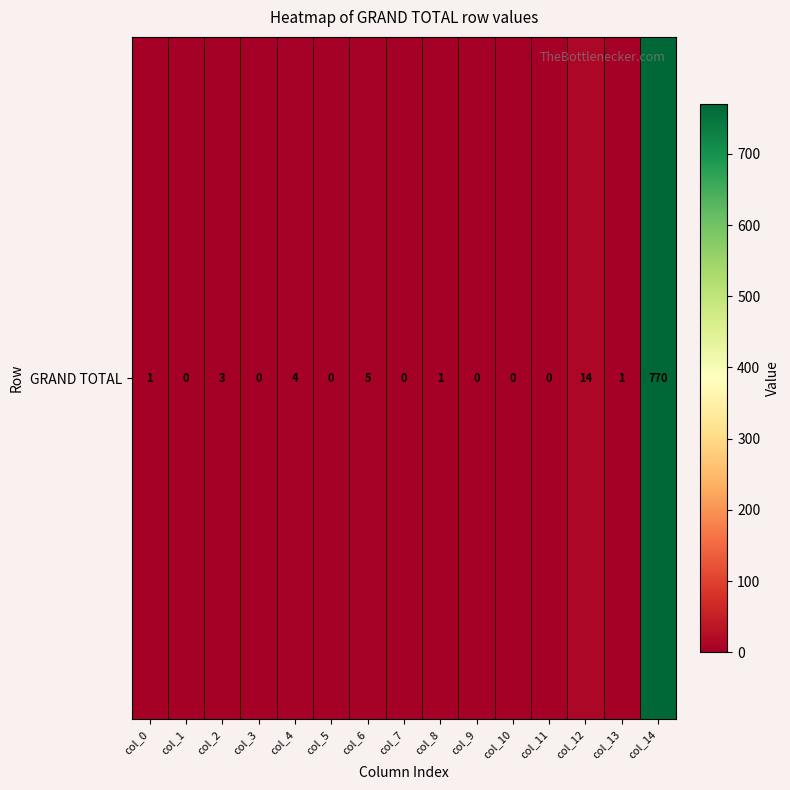

Reading right to left, extract all data points from this chart.

col_14=770	col_13=1	col_12=14	col_11=0	col_10=0	col_9=0	col_8=1	col_7=0	col_6=5	col_5=0	col_4=4	col_3=0	col_2=3	col_1=0	col_0=1